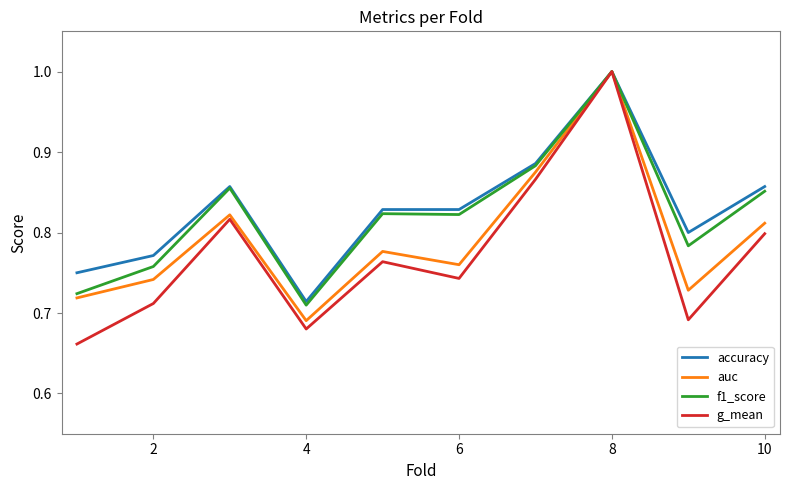

What is the maximum value for g_mean?

1.0